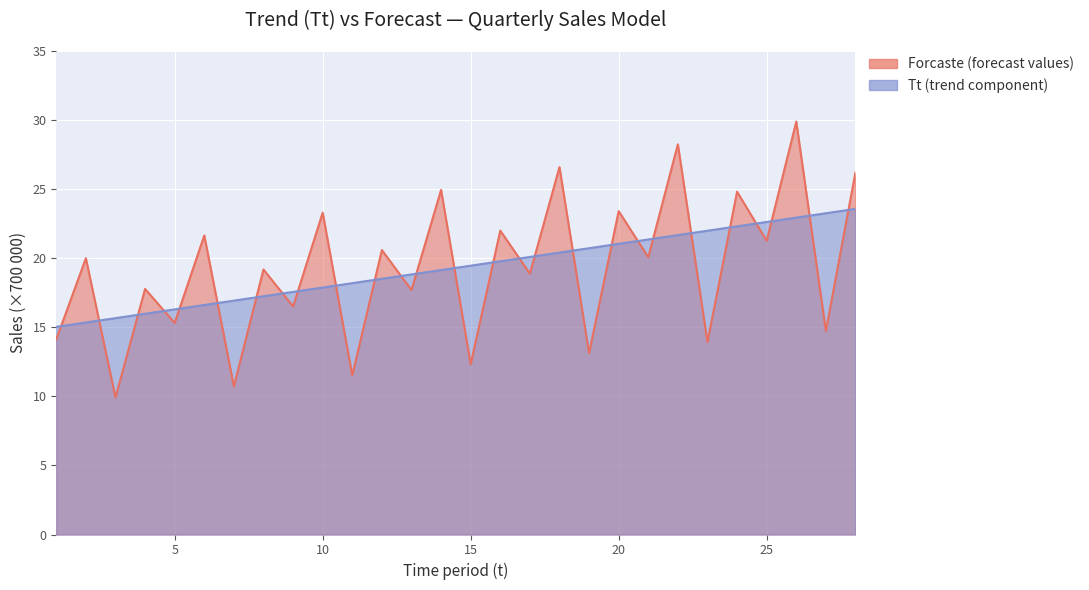

What are all the series names shown in the legend?

Tt, Forcaste